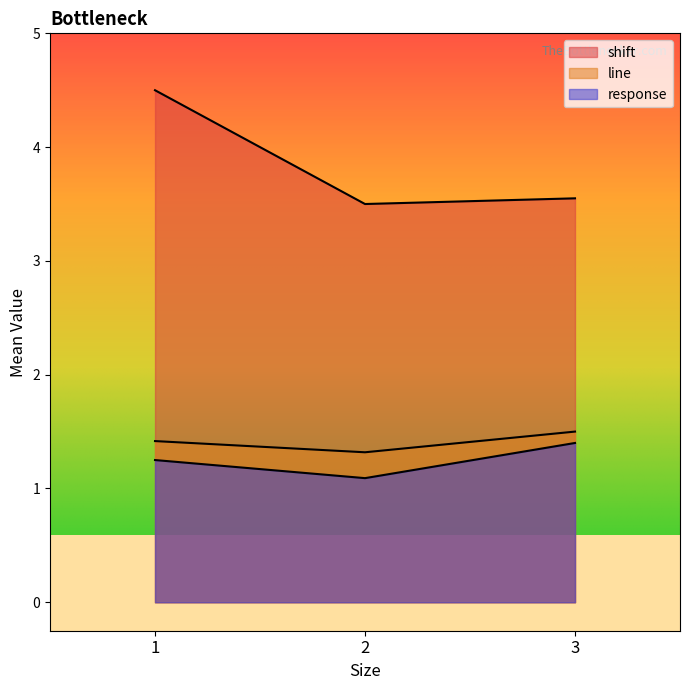

What are all the series names shown in the legend?

shift, line, response